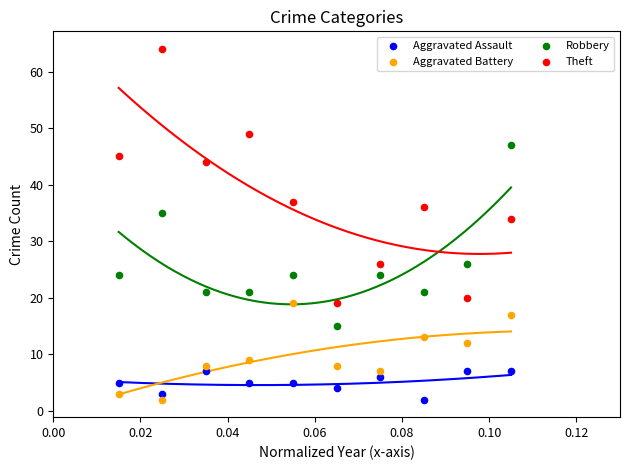

Across all data points, what is the range of Y values (max minus min)?

62